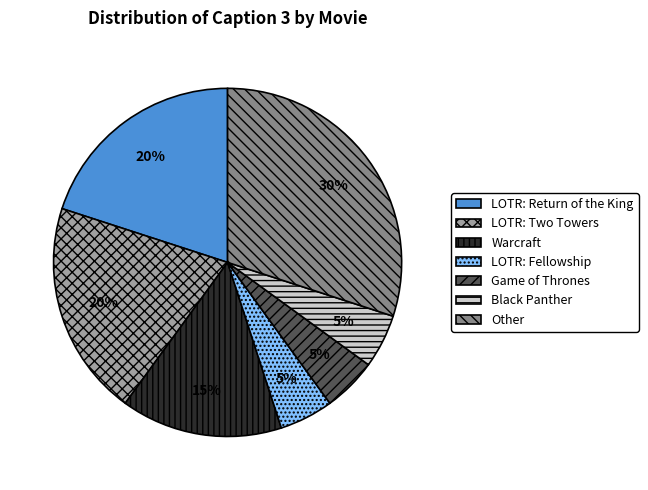

What is the largest slice in the pie chart?

Other